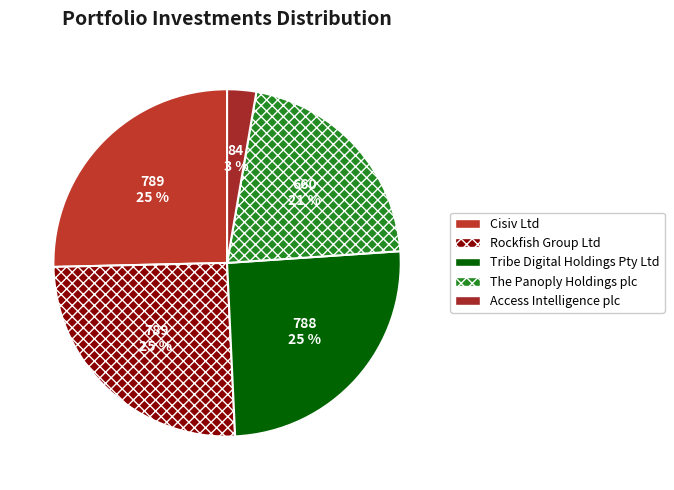

How much of the chart is everything except Access Intelligence plc?

97.3%